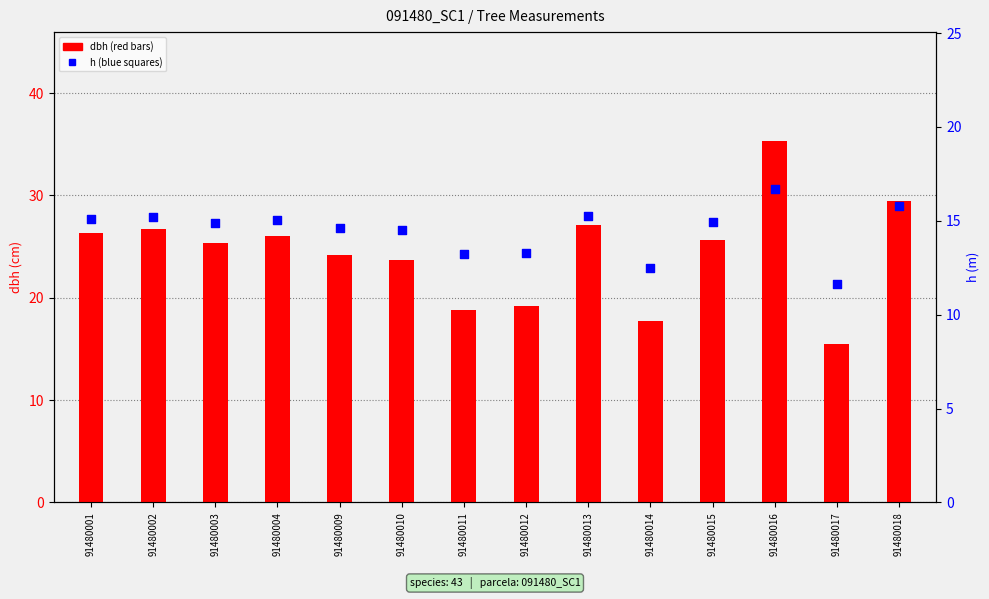

At how many categories does at least one series exceed 27?

3